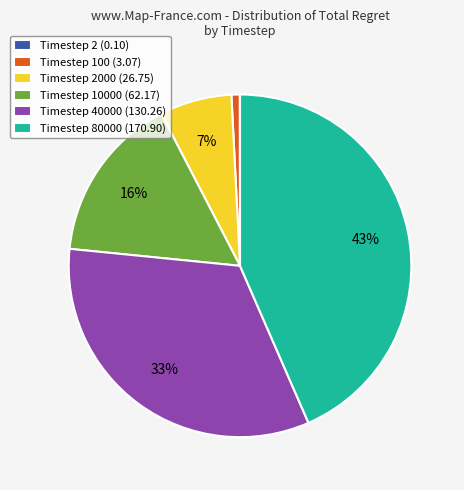

To the nearest percent, what is the combined percentage of Timestep 2000 (26.75) and Timestep 40000 (130.26)?

40%